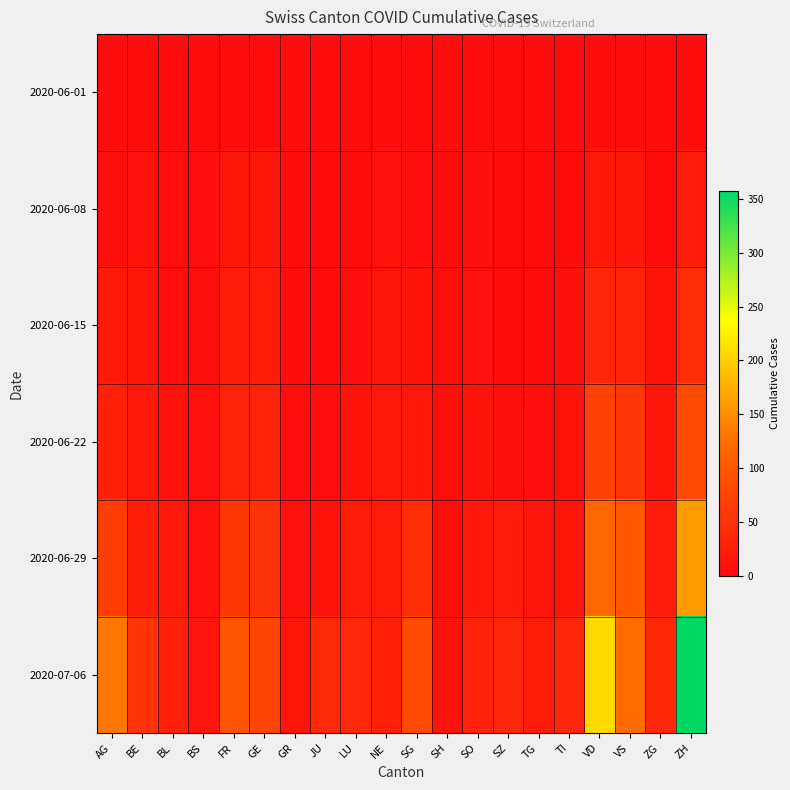

What is the greatest value displayed?

357